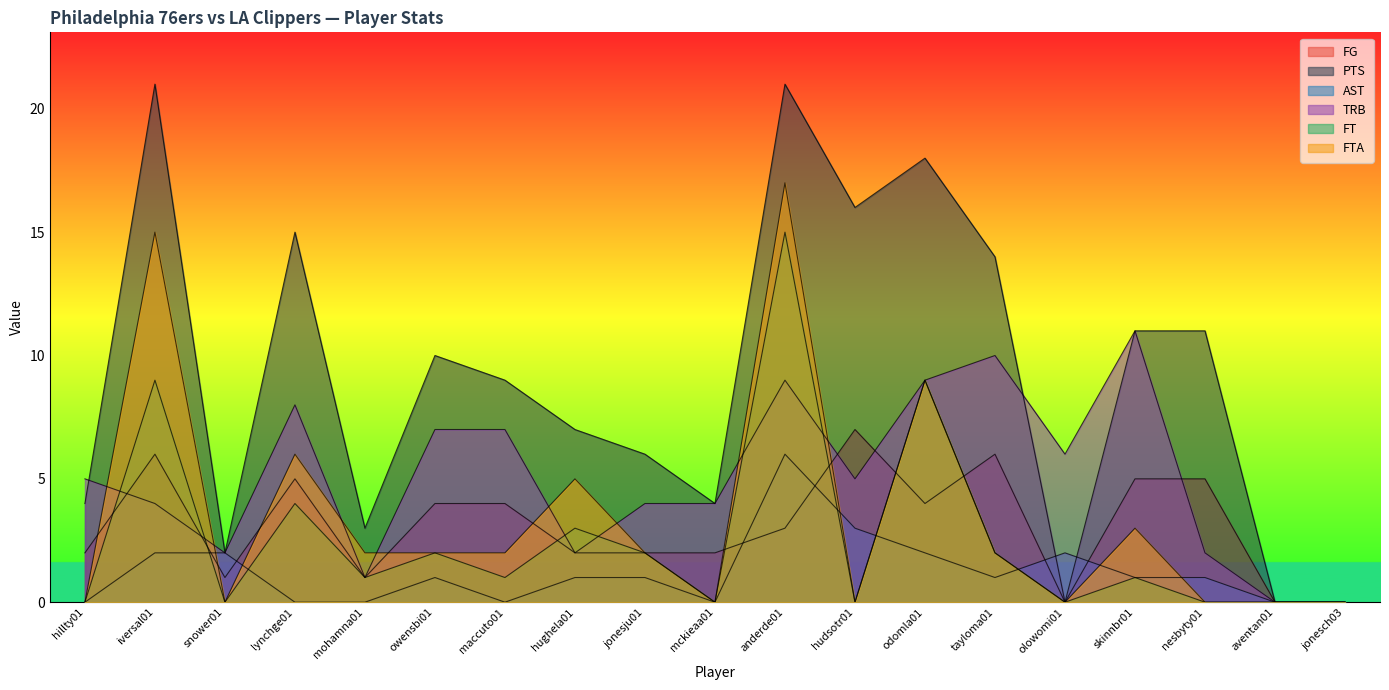

How many lines are shown in the chart?

6